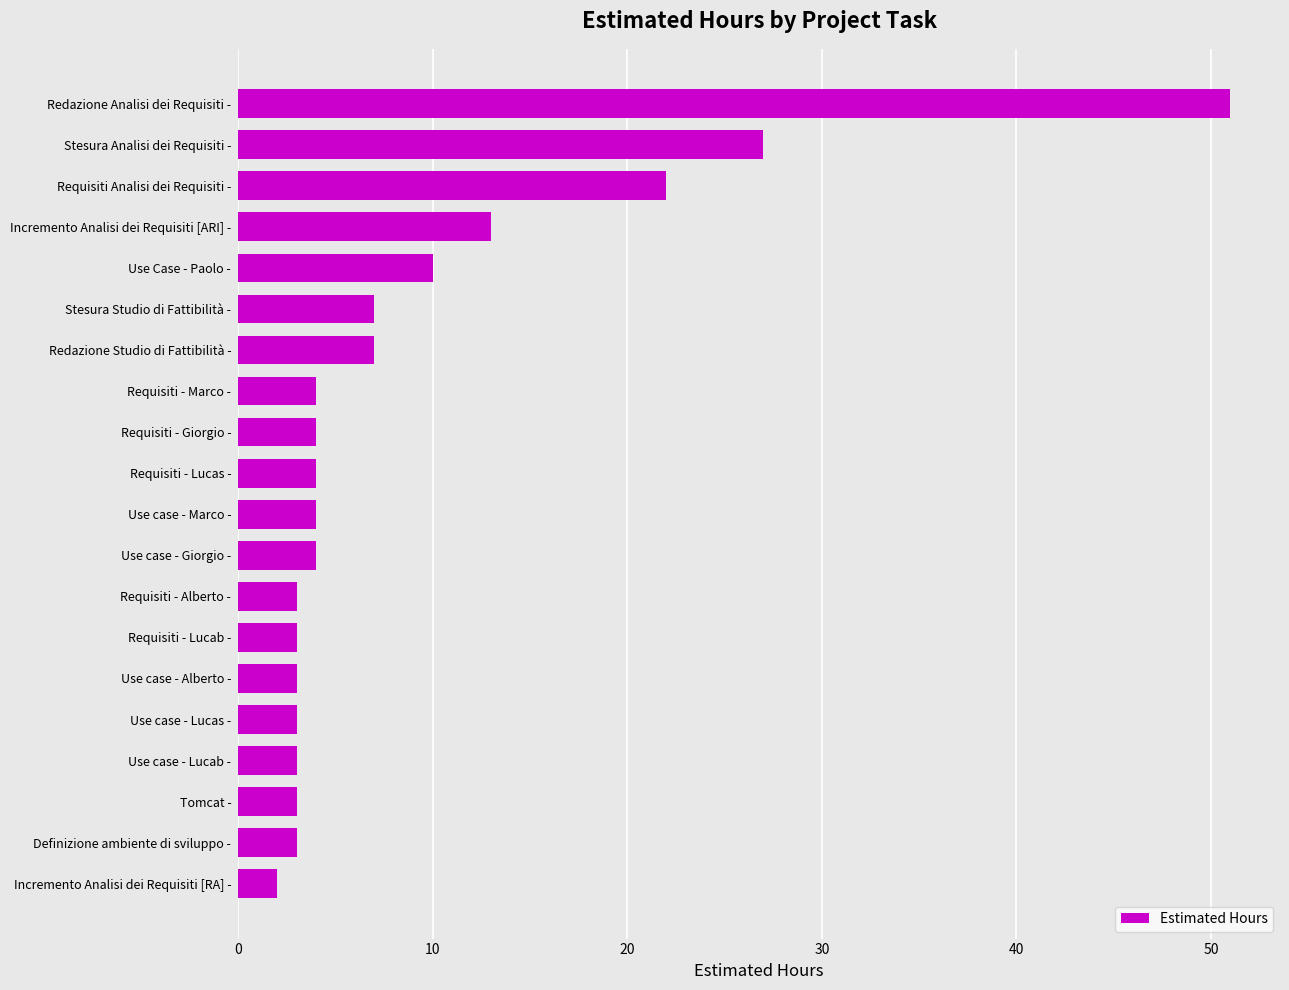

Are the bars grouped side by side (vs. stacked)?

No